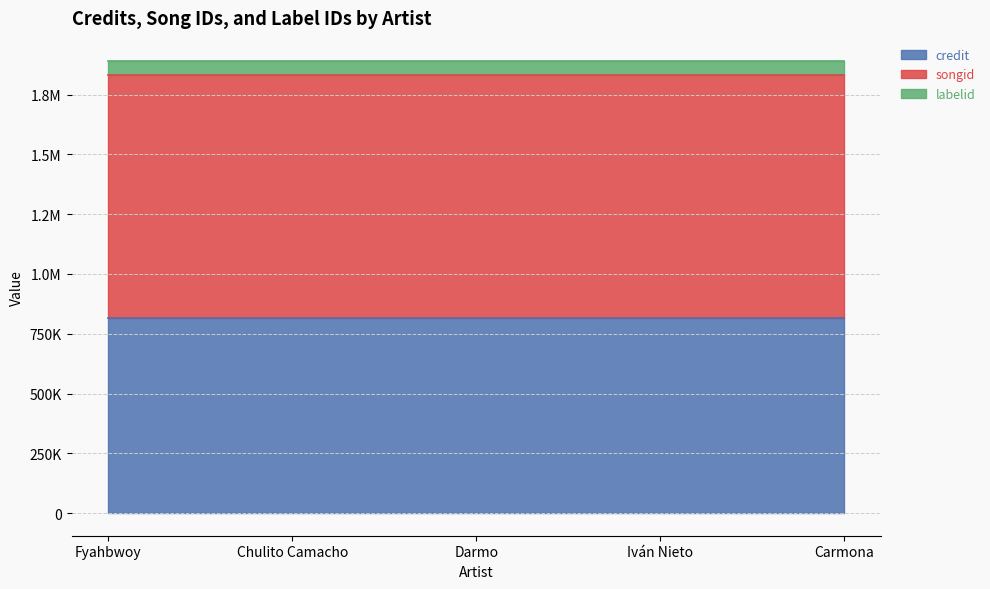

What is the lowest value of the songid series?

1016521